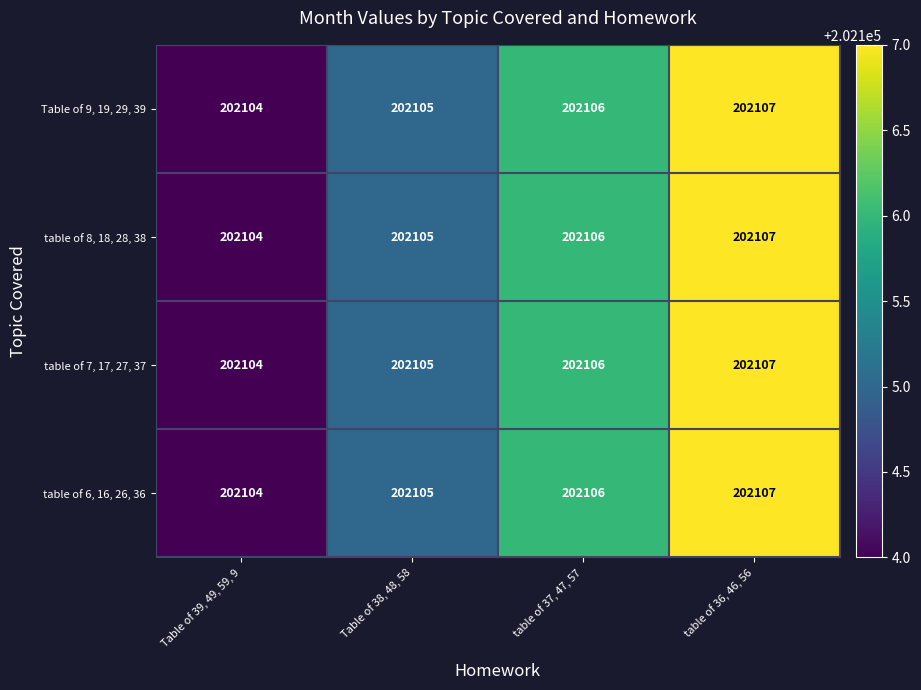

Reading left to right, what are all the values shown in this chart?

Table of 9, 19, 29, 39: 202104	202105	202106	202107
table of 8, 18, 28, 38: 202104	202105	202106	202107
table of 7, 17, 27, 37: 202104	202105	202106	202107
table of 6, 16, 26, 36: 202104	202105	202106	202107